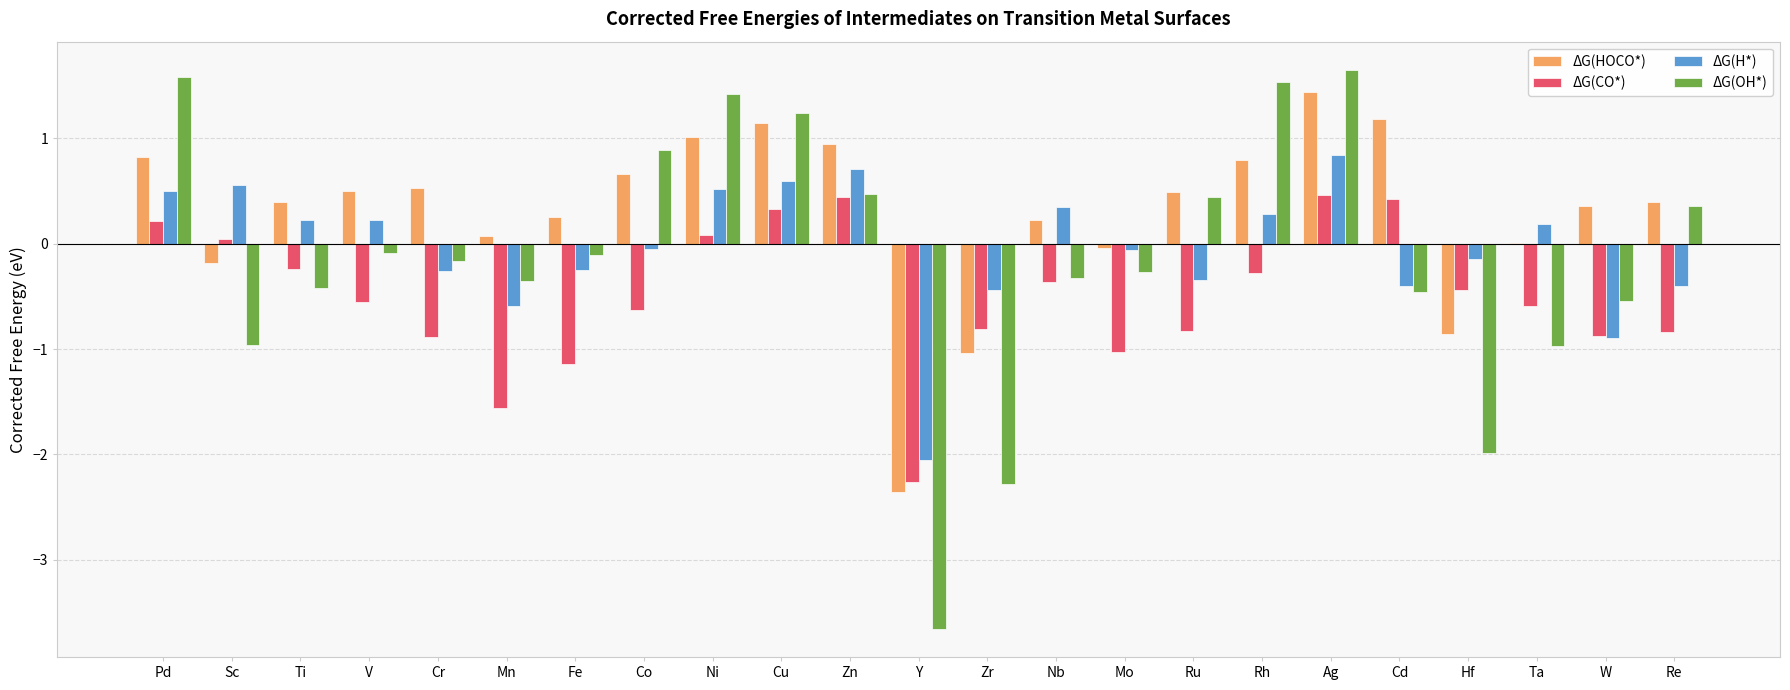

The ΔG(CO*) series shows -0.2 at Hf. True or false?

False